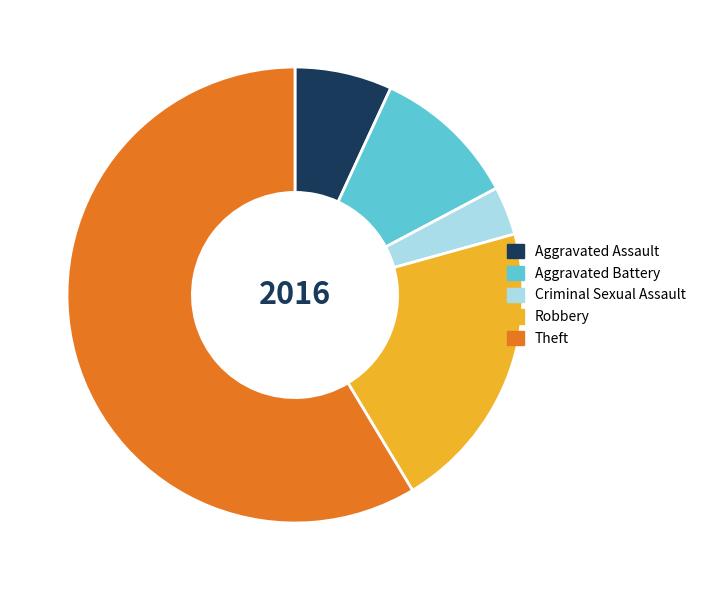

How many segments does this pie chart have?

5